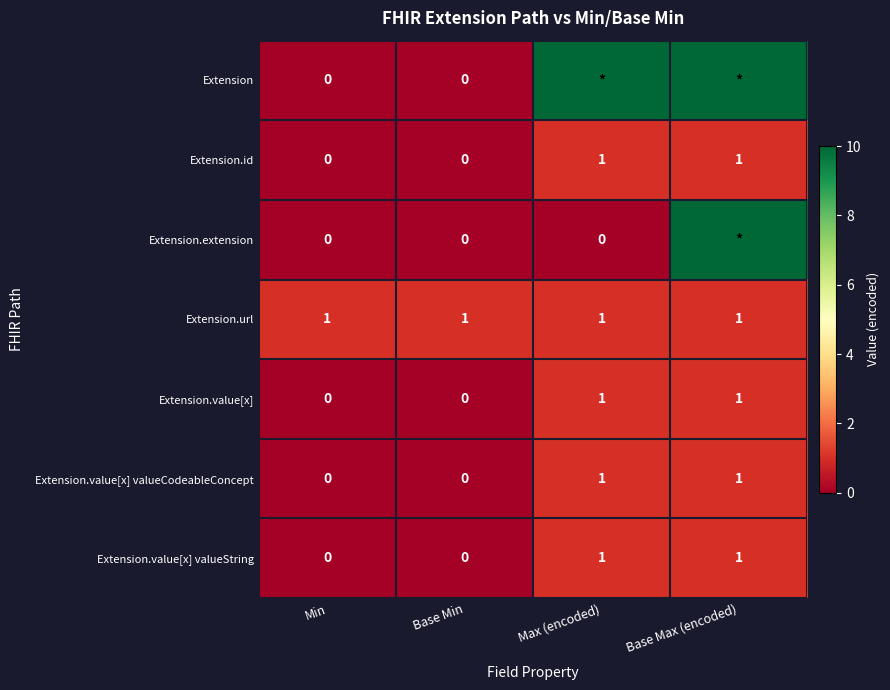

Is it true that Extension.value[x] valueCodeableConcept equals 0 at Base Min?

True